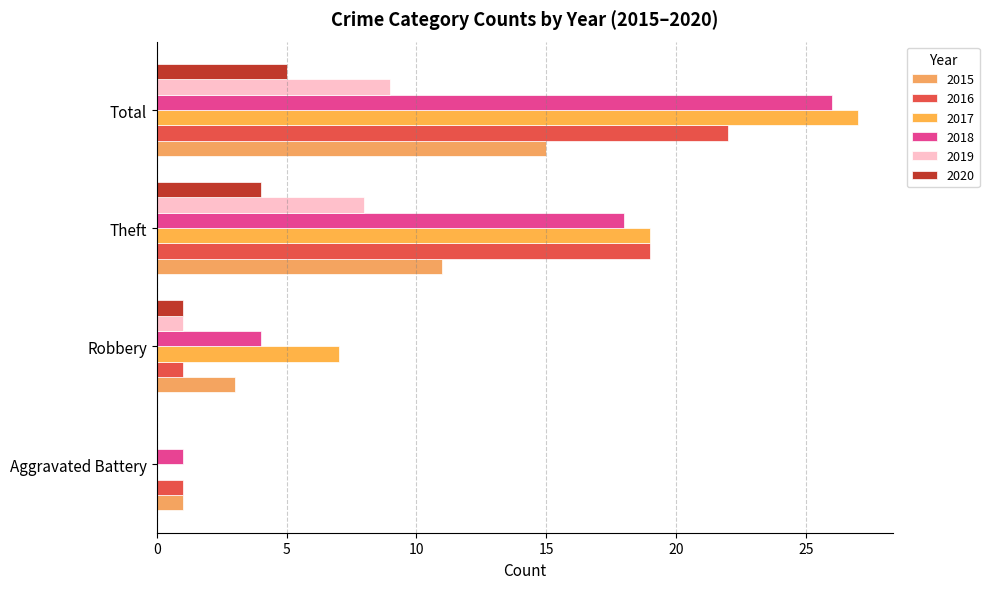

Which series changed the most between Aggravated Battery and Total?

2017